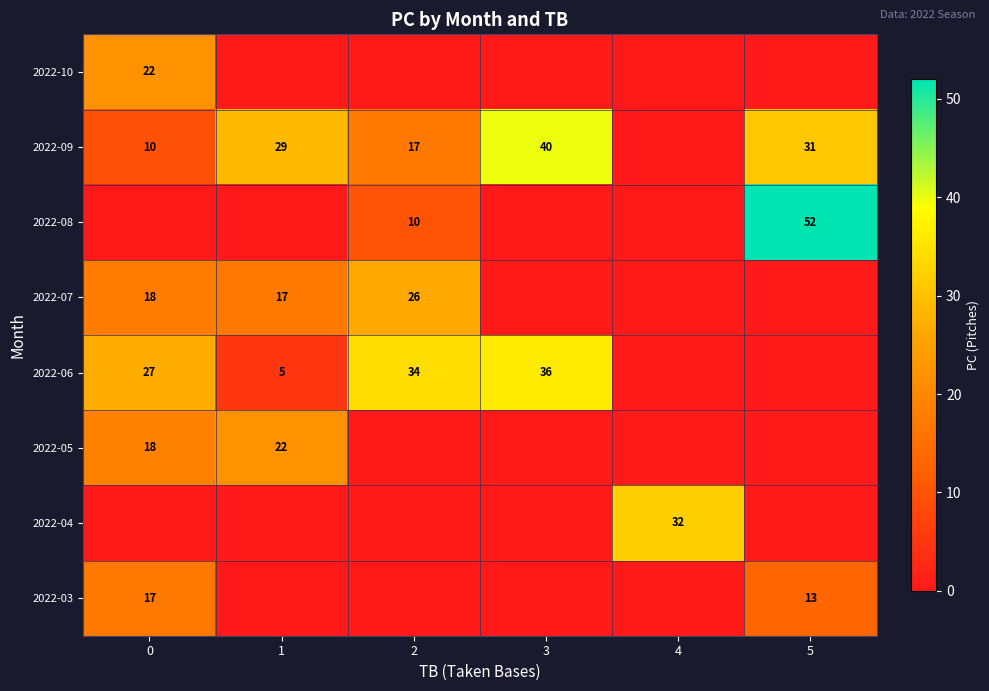

How many positive values does the row_0 series have?

1